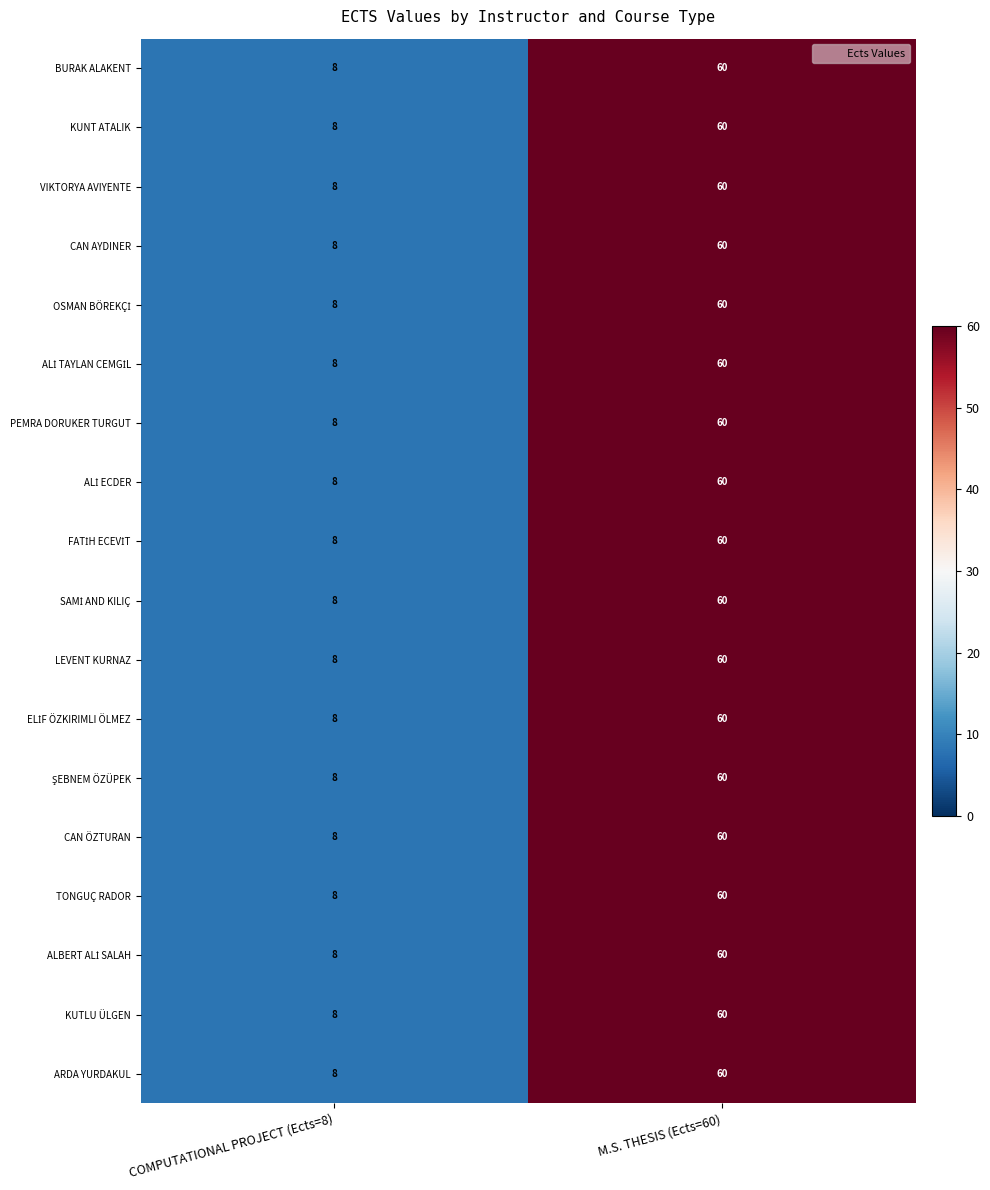

Which category has the highest value across all series?

M.S. THESIS (Ects=60)